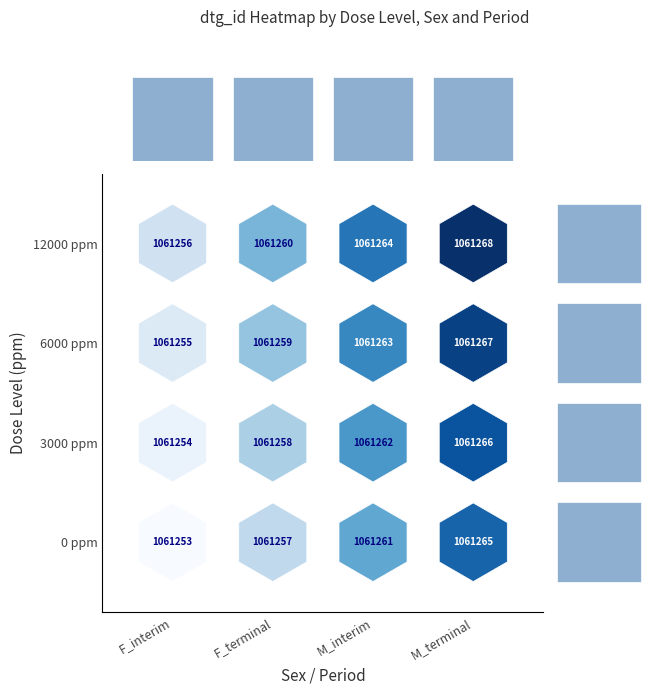

Between M_terminal and M_interim, which is larger?

M_terminal